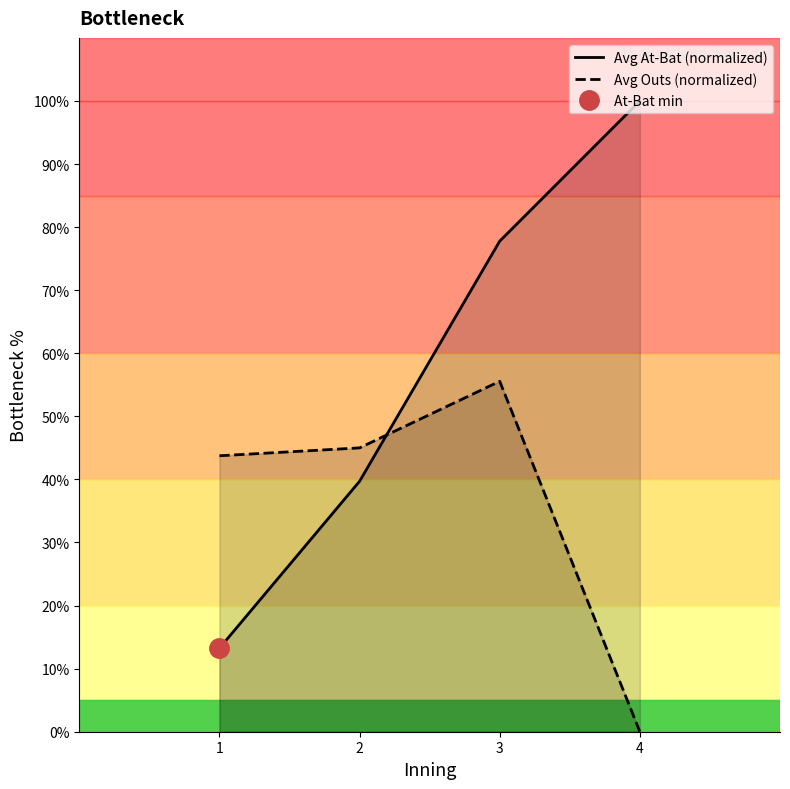

Between 3 and 1, which is larger?

3